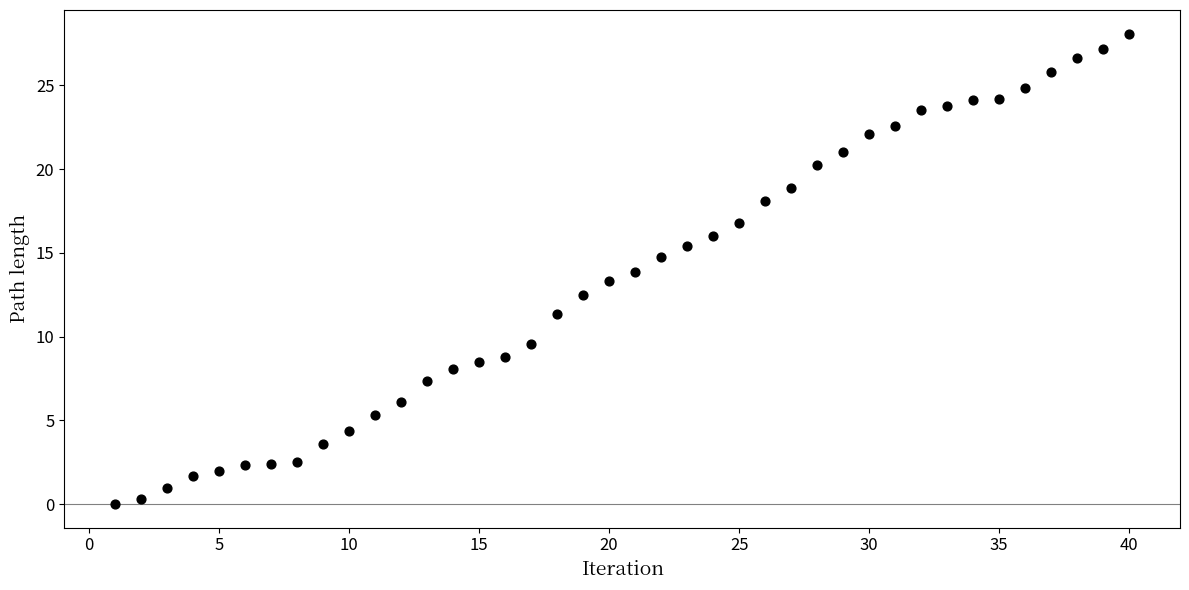

What is the range of Y values (max minus min)?

28.1